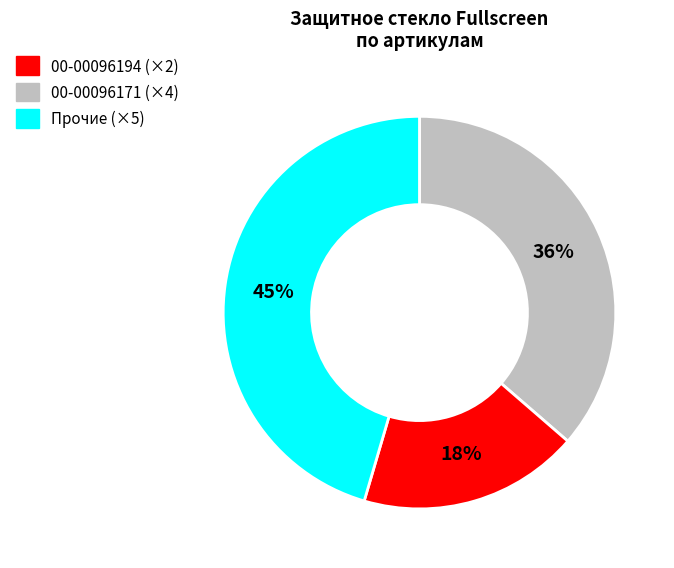

Is there any slice that represents more than half of the pie?

No